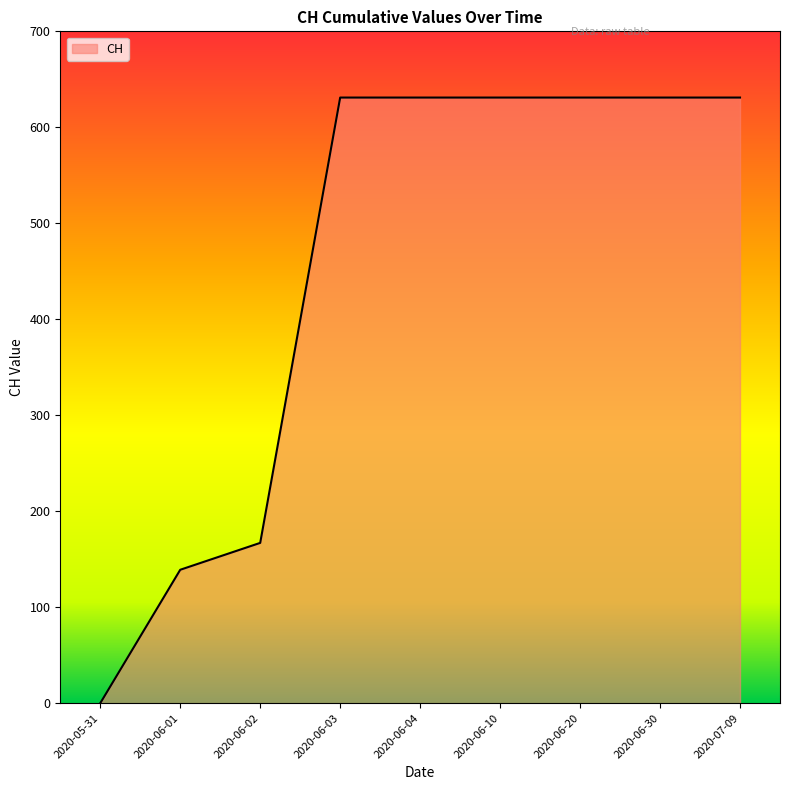

Which label corresponds to the smallest value in the chart?

2020-05-31